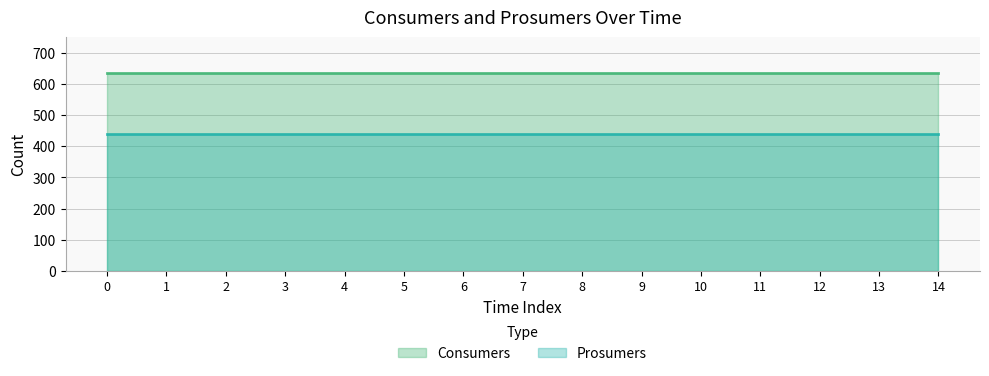

The value of Consumers at 6 is 1090. True or false?

False